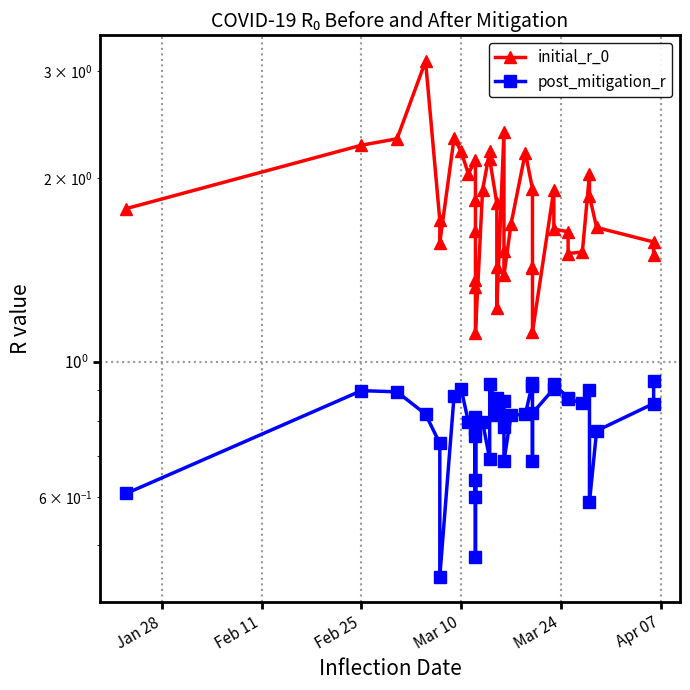

What are all the series names shown in the legend?

initial_r_0, post_mitigation_r